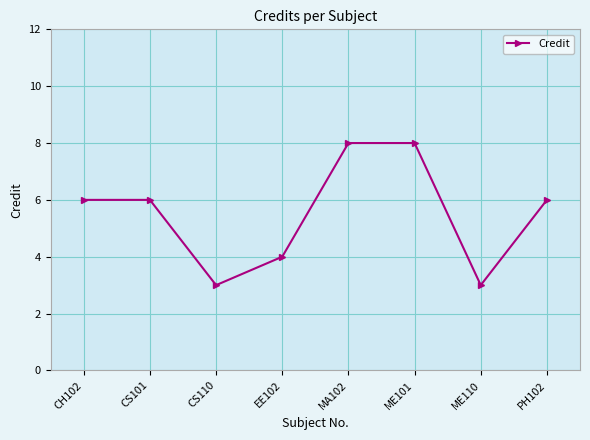

What is the greatest value displayed?

8